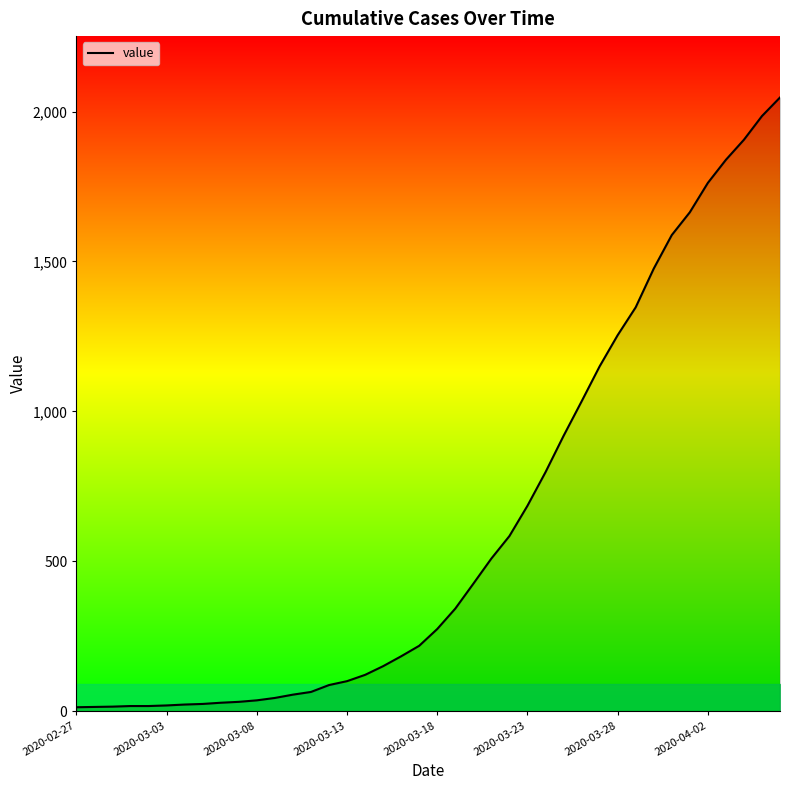

Does the chart display data point markers on the line(s)?

No